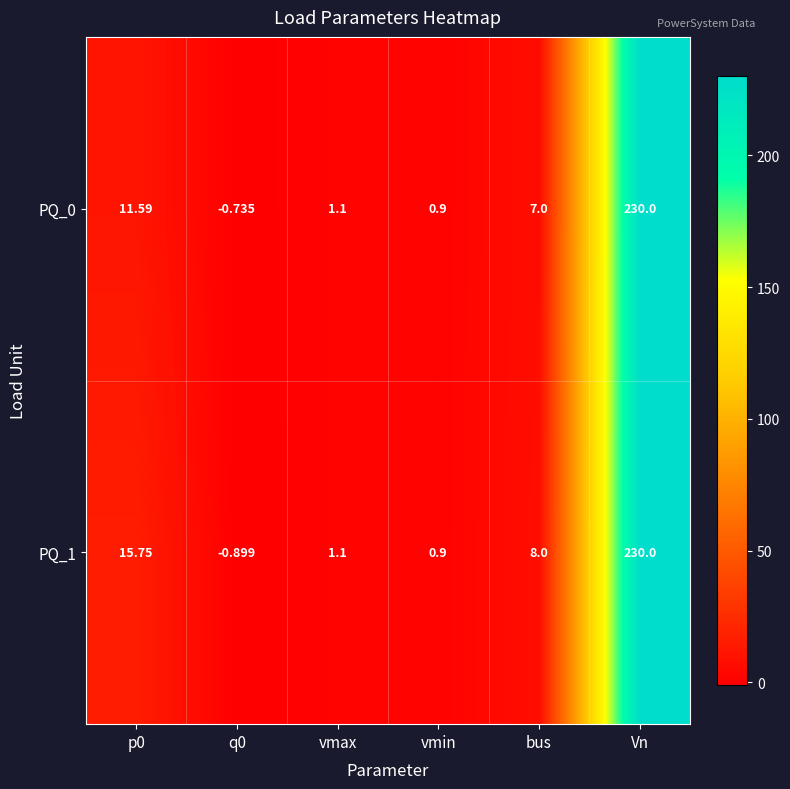

Is the value of PQ_1 at q0 greater than the value of PQ_0 at p0?

No